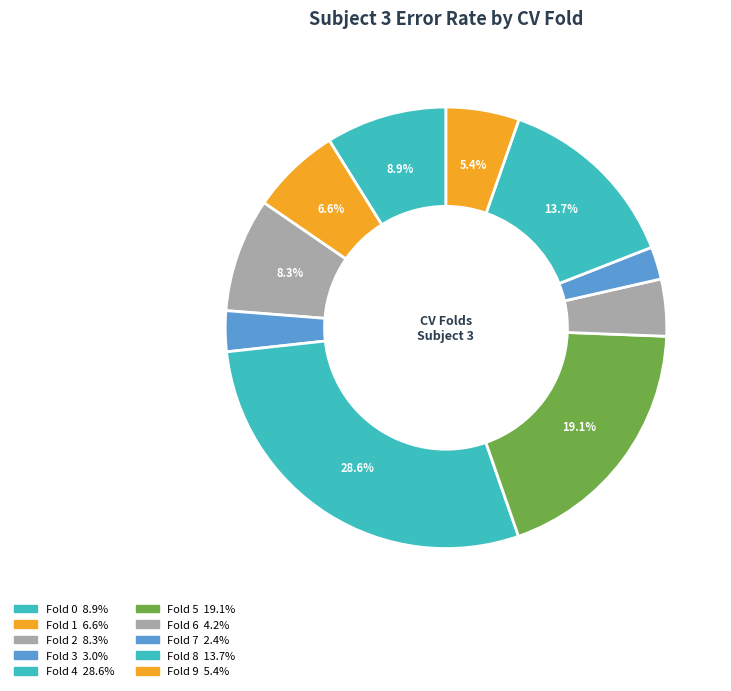

How many segments does this pie chart have?

10